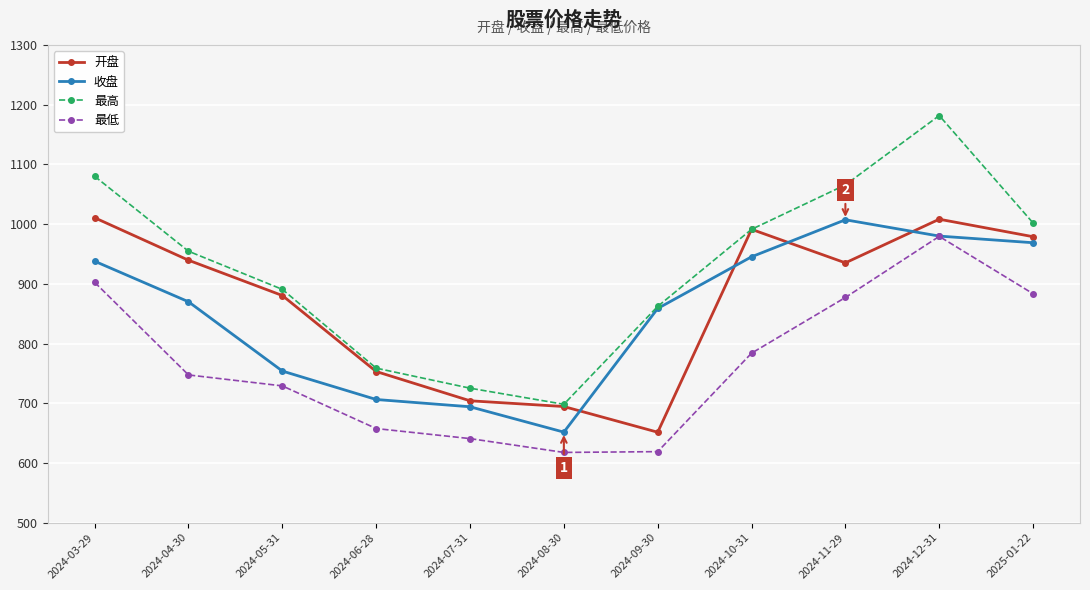

At how many categories does at least one series exceed 1049?

3